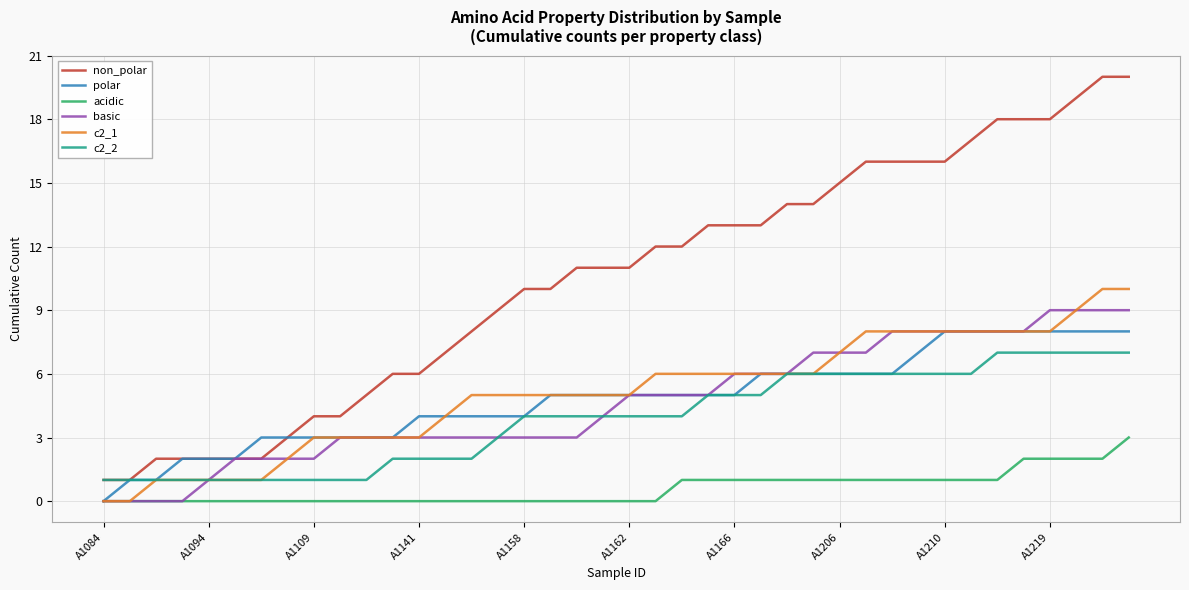

Which series has the largest total across all categories?

non_polar